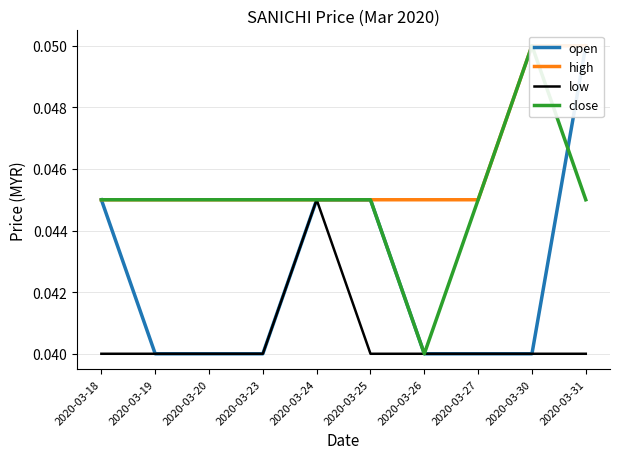

True or false: low has a value of 0.0 at 2020-03-26.

False